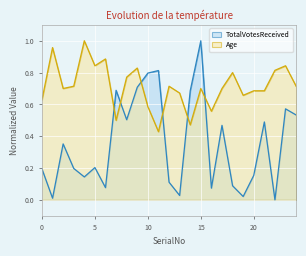

What is the value of the TotalVotesReceived point at the 18th from the left?

0.5